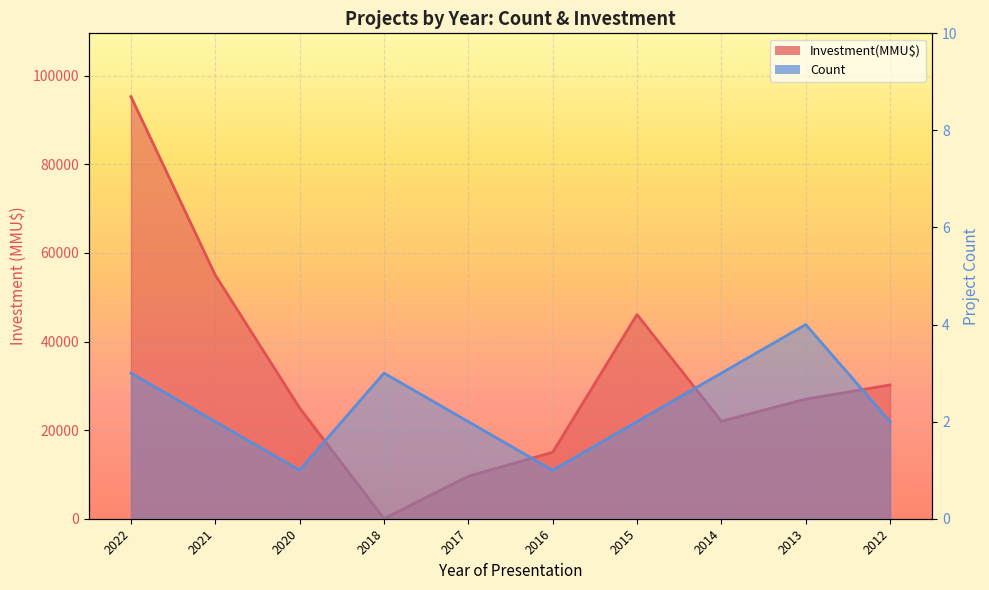

Reading left to right, list all the values displayed in this chart.

Count: 2022=3	2021=2	2020=1	2018=3	2017=2	2016=1	2015=2	2014=3	2013=4	2012=2
Investment(MMU$): 2022=95283	2021=55000	2020=25000	2018=40	2017=9589	2016=15000	2015=46100	2014=22010	2013=27000	2012=30200